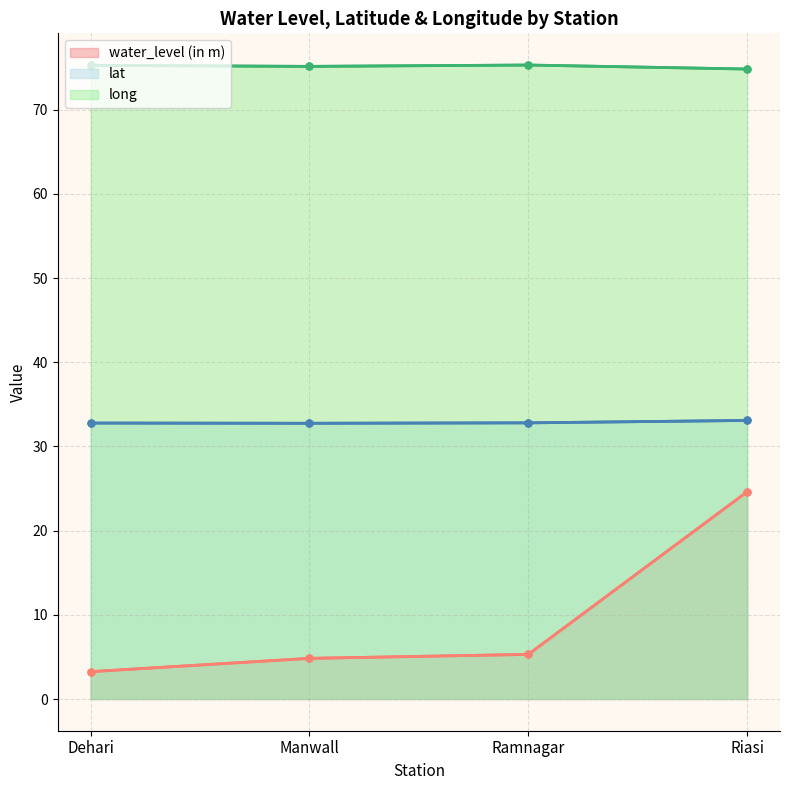

What is the smallest value displayed?

3.2